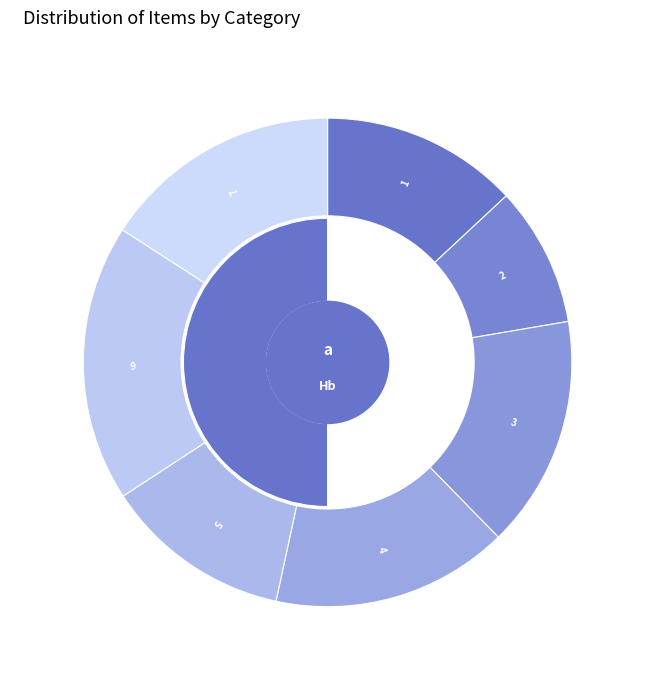

How many segments does this pie chart have?

7